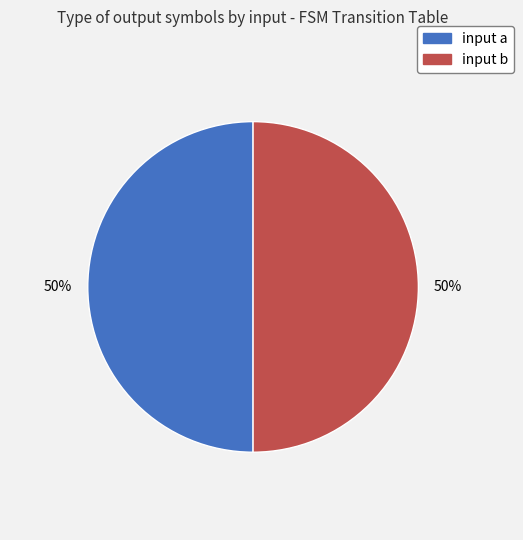

Combined, do input b and input a account for over 50%?

Yes